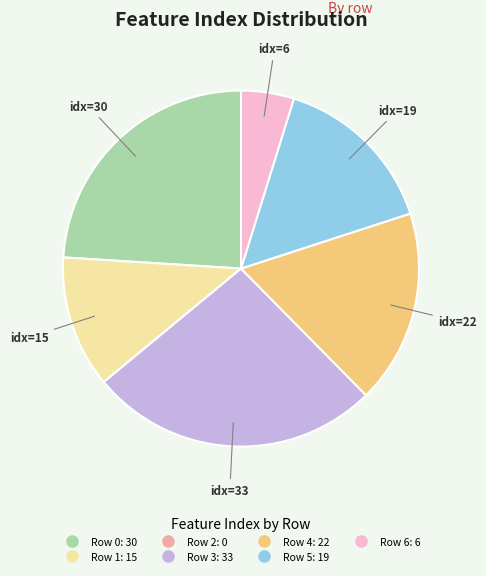

Which category has the biggest portion of the pie?

Row 3